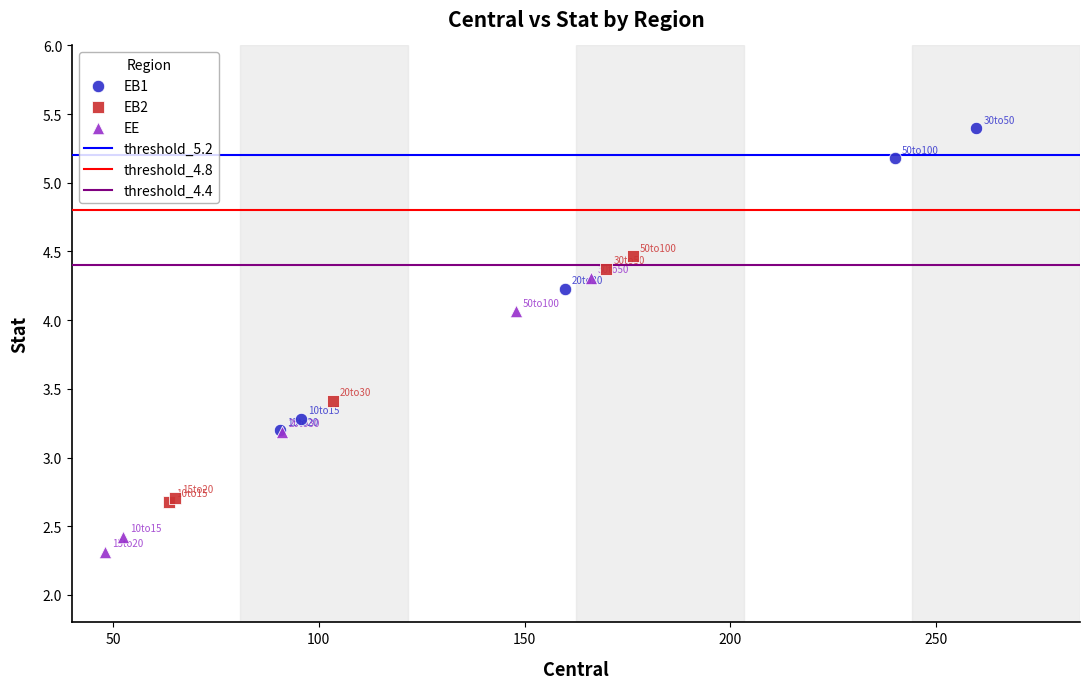

Which series reaches the maximum Y coordinate?

EB1